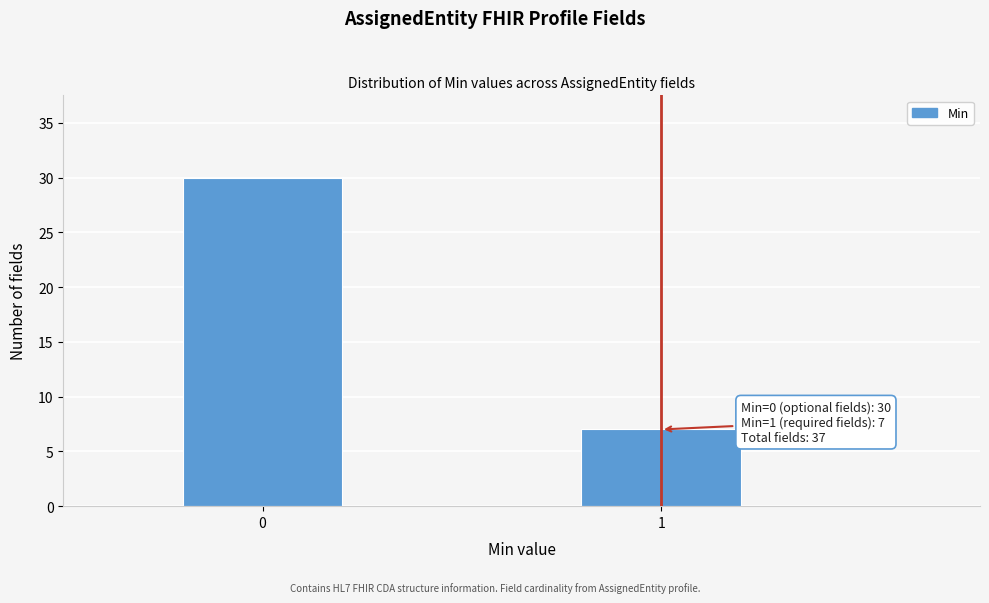

Reading right to left, extract all data points from this chart.

7	30